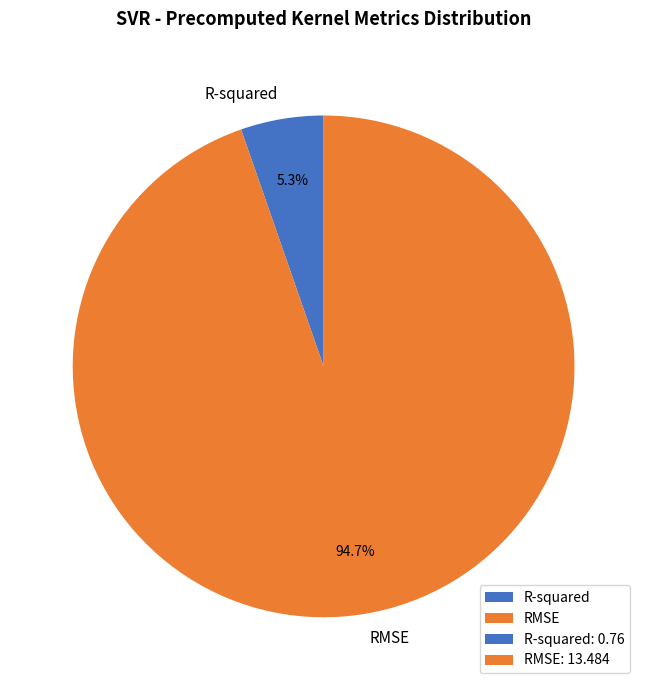

Between RMSE and R-squared, which is larger?

RMSE